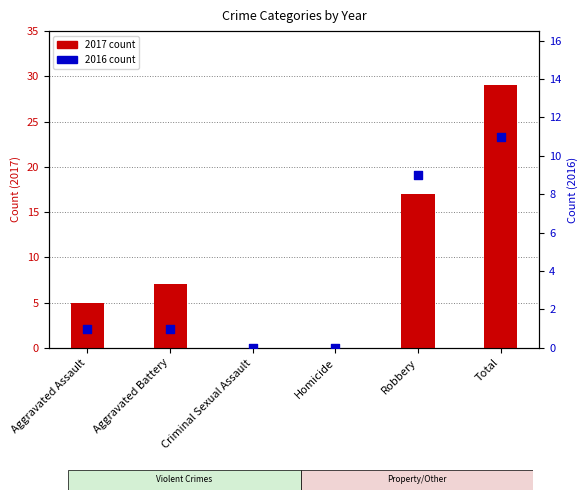

At which category is the sum across all series the highest?

Total